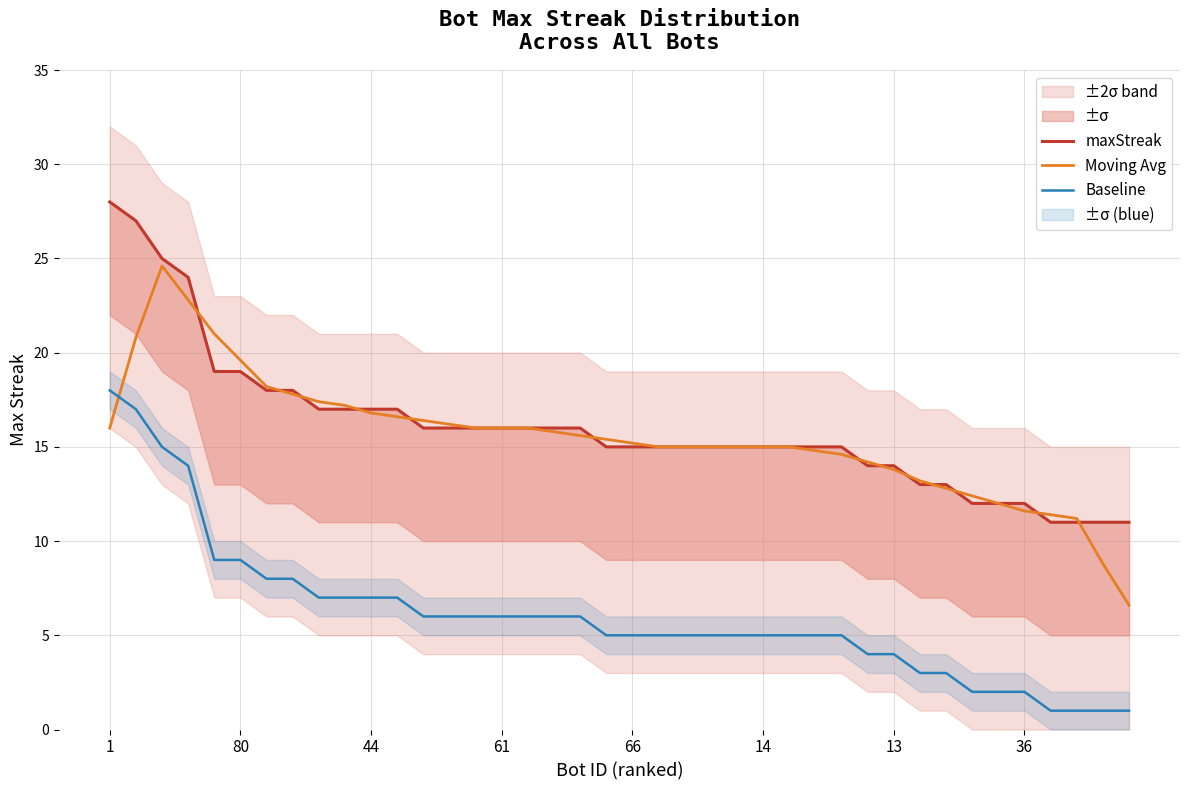

True or false: Moving Avg has a value of 16.0 at 61.

True